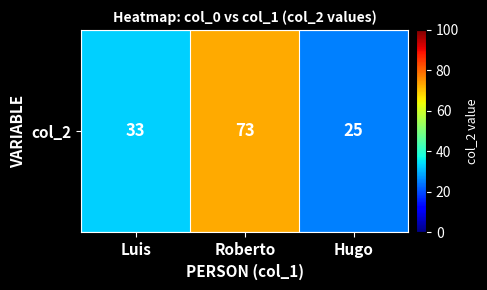

What is the change in value from Luis to Roberto?

+40